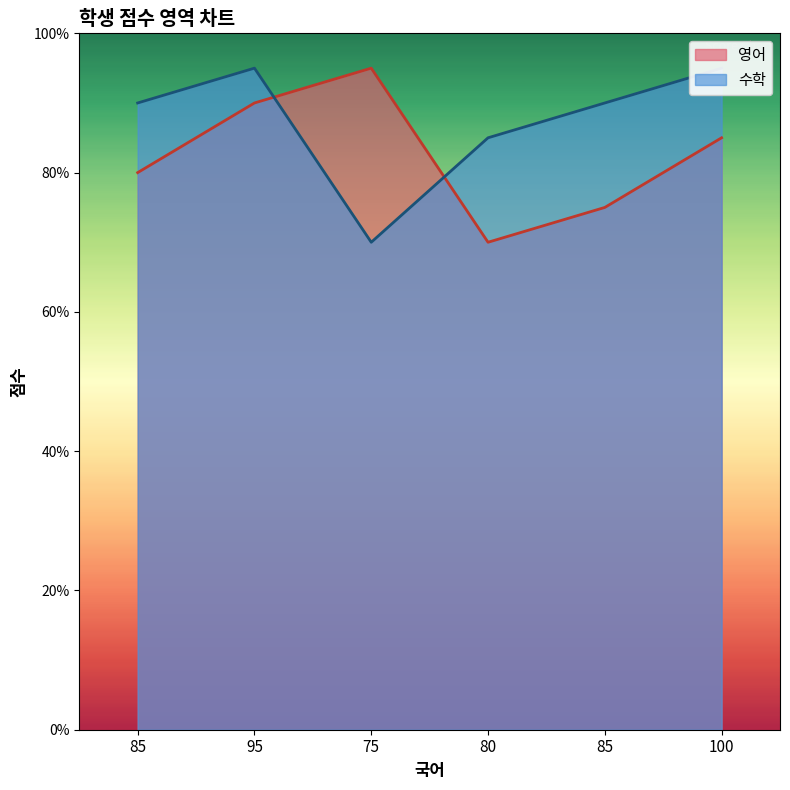

Where is the first local minimum for 영어?

80